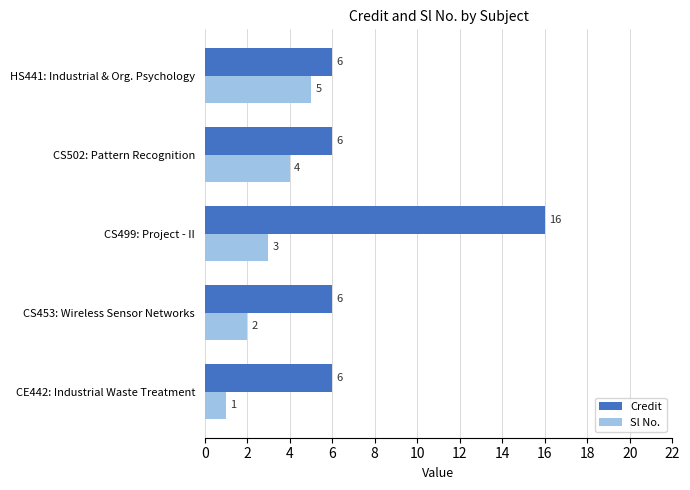

Which series has the widest spread of values?

Credit